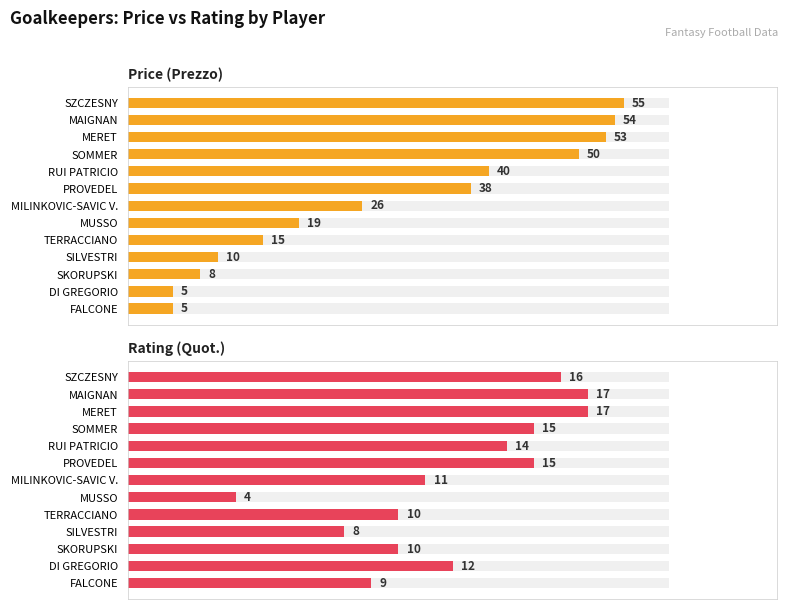

List the series in order of their peak value, lowest first.

Quot. (Rating), Prezzo (Price)